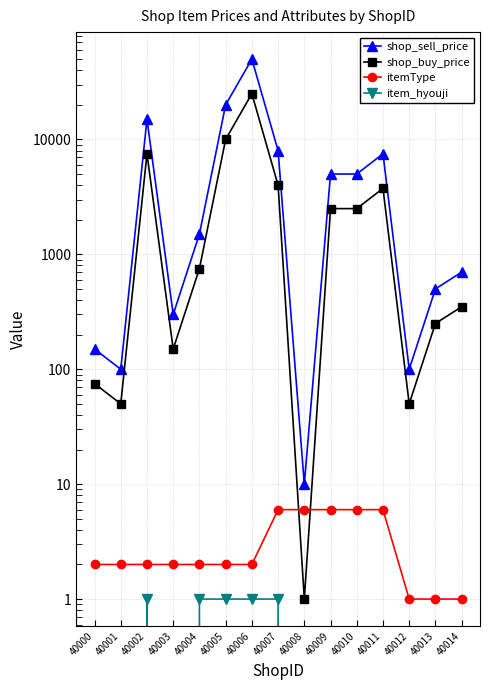

True or false: itemType and item_hyouji cross at least once.

False